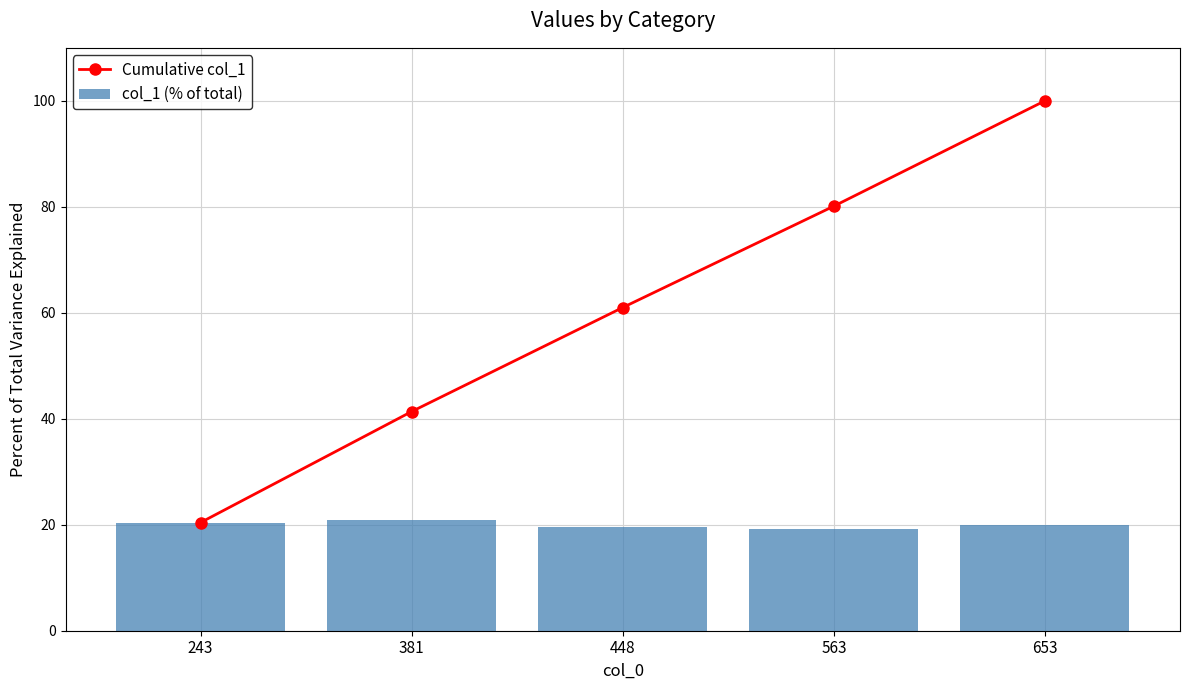

Which series has the largest total across all categories?

Cumulative col_1